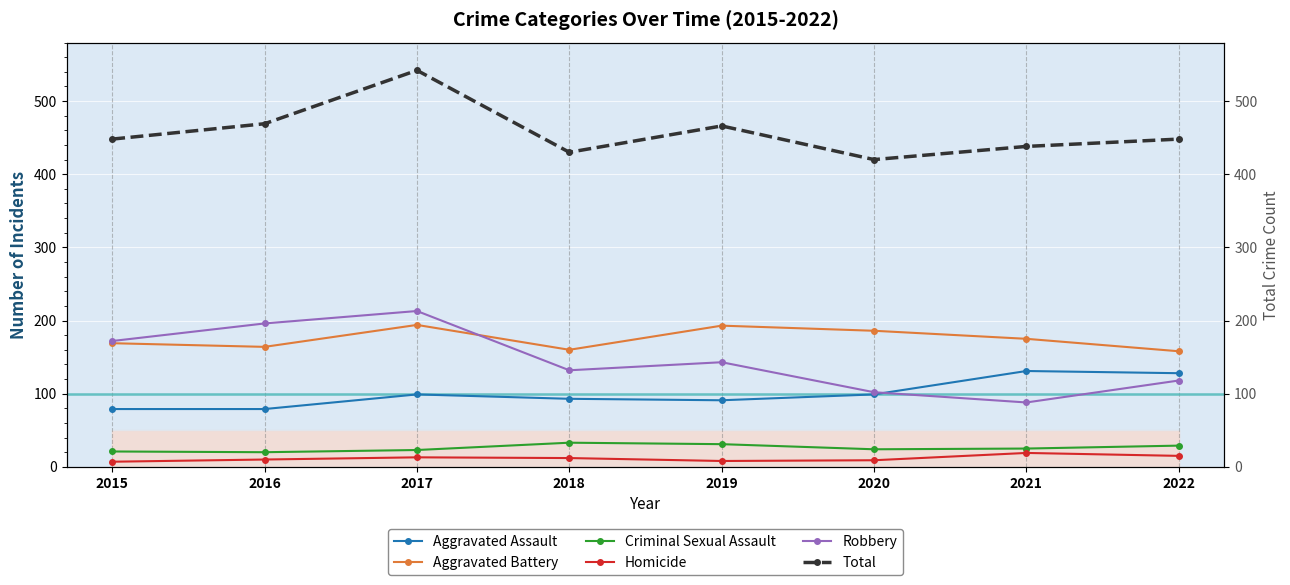

Where is the first local minimum for Aggravated Assault?

2019